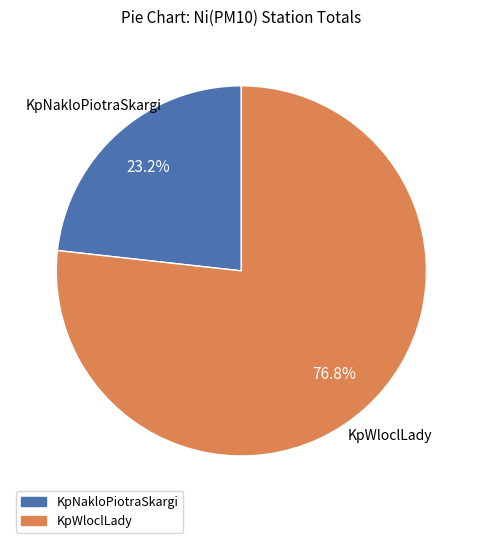

How many slices are in this pie chart?

2